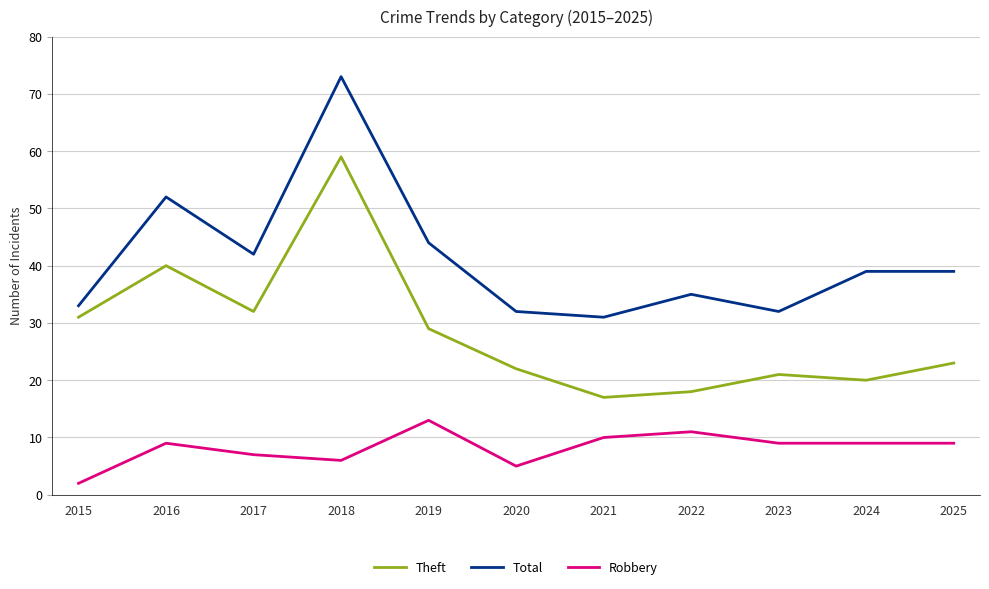

The Theft series shows 29 at 2019. True or false?

True